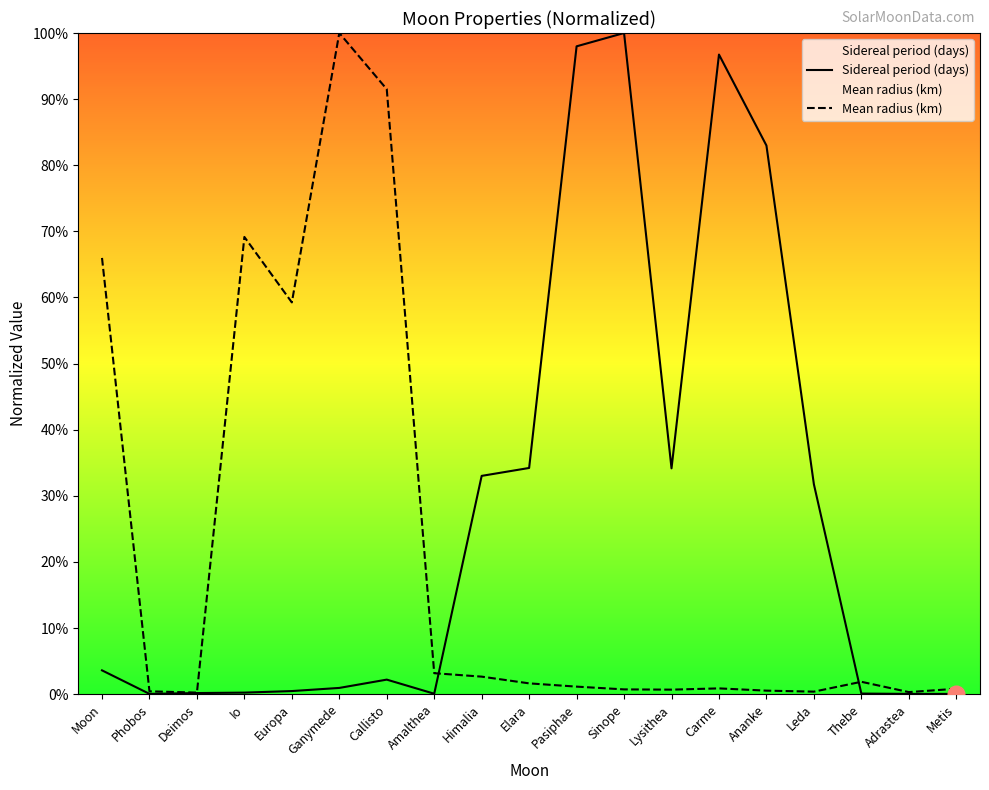

What is the label of the 11th point from the left?

Pasiphae